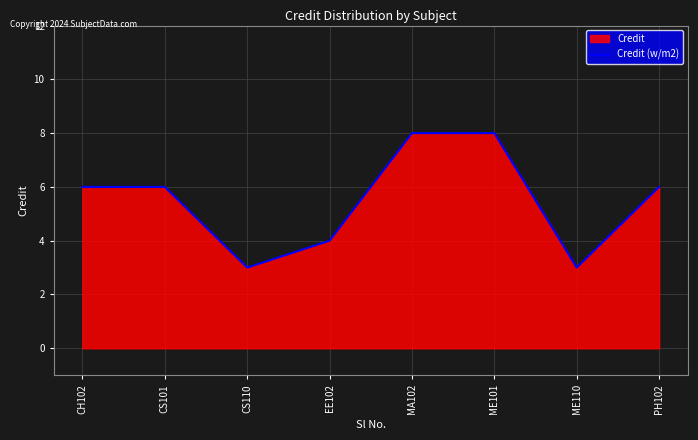

What is the minimum value shown in the chart?

3